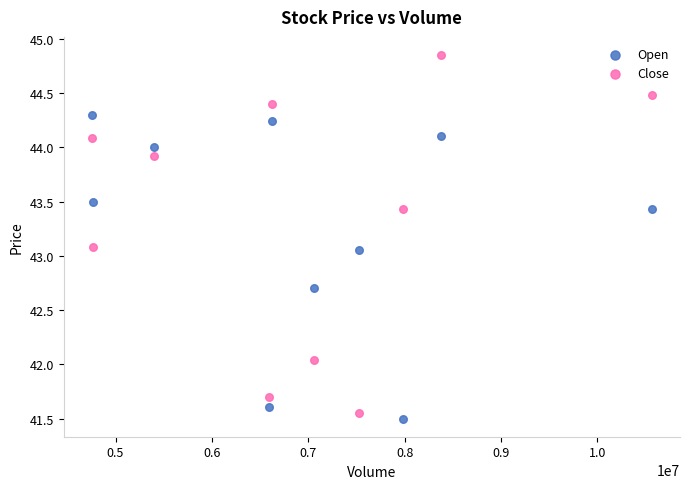

Which series has the widest spread of Y values?

Close